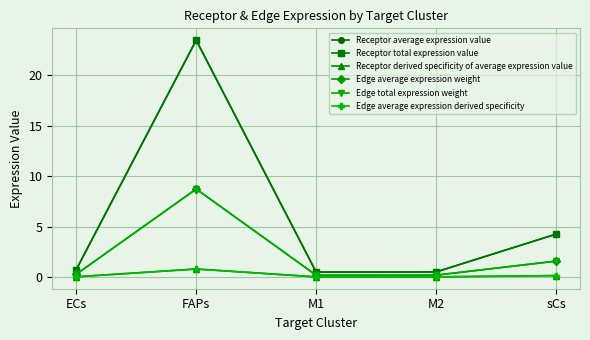

Where is Receptor total expression value nearest to the value 11?

sCs